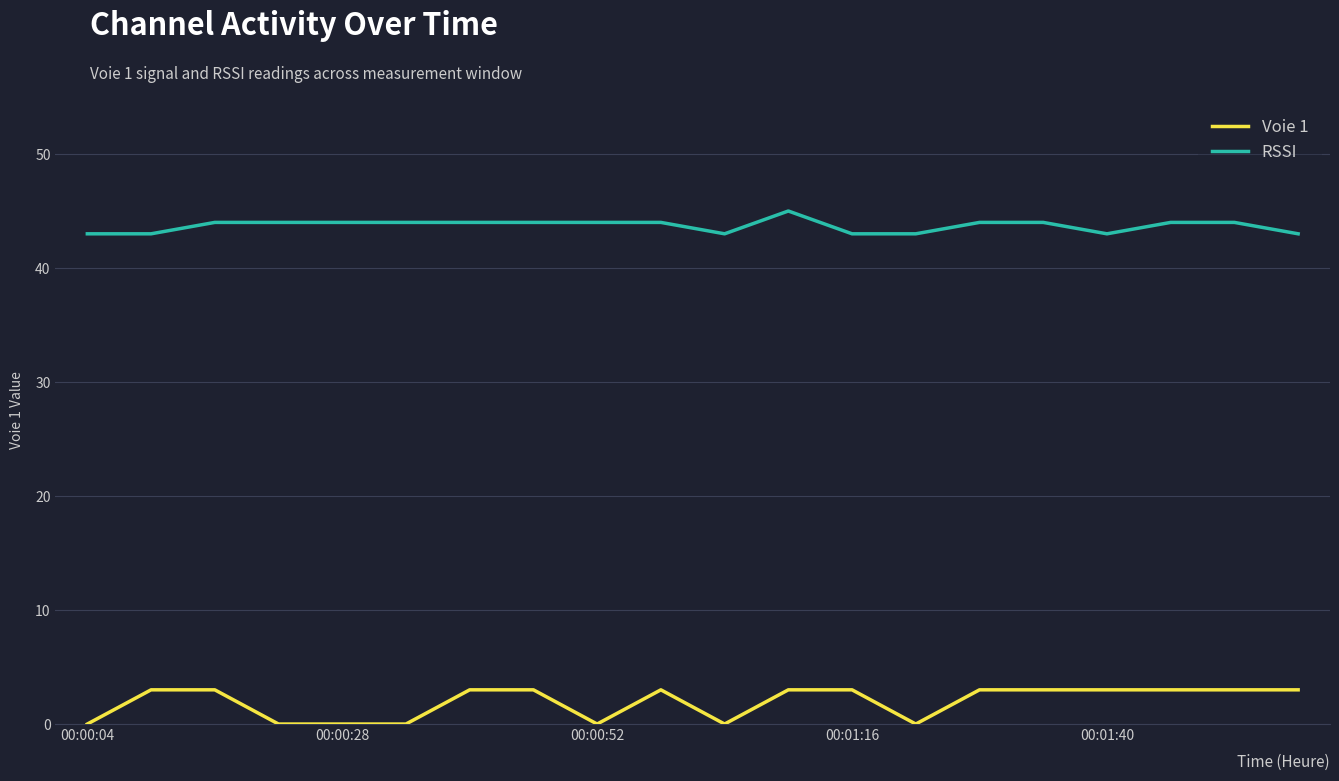

Which series has the largest total across all categories?

RSSI